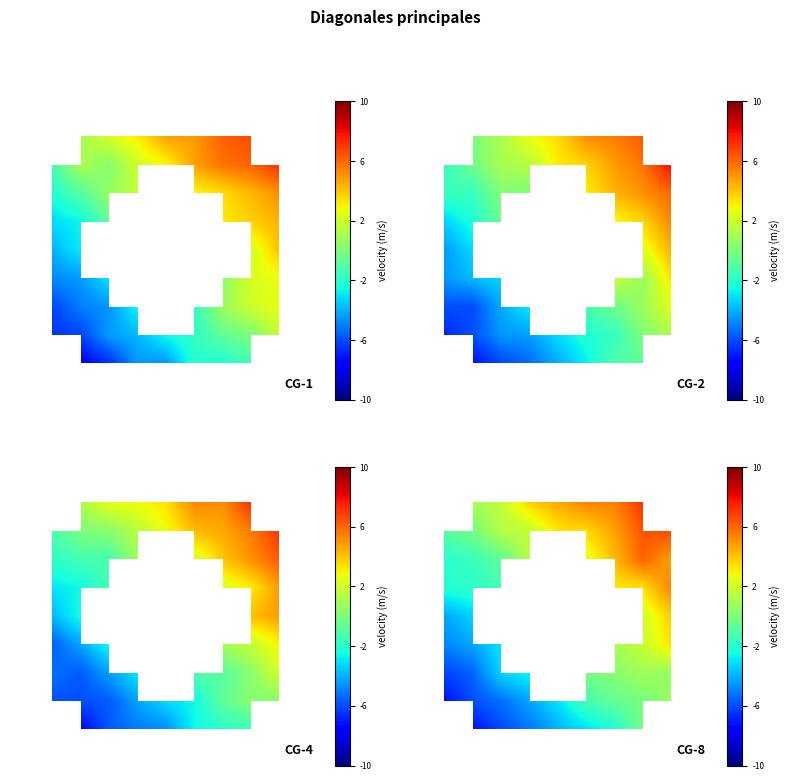

At which category does the chart reach its peak across all series?

8